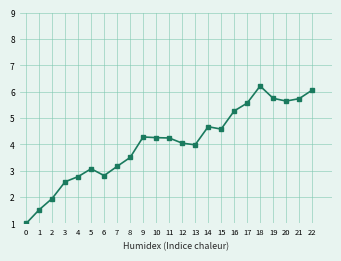

True or false: the data has more than 0 interior local peaks.

True